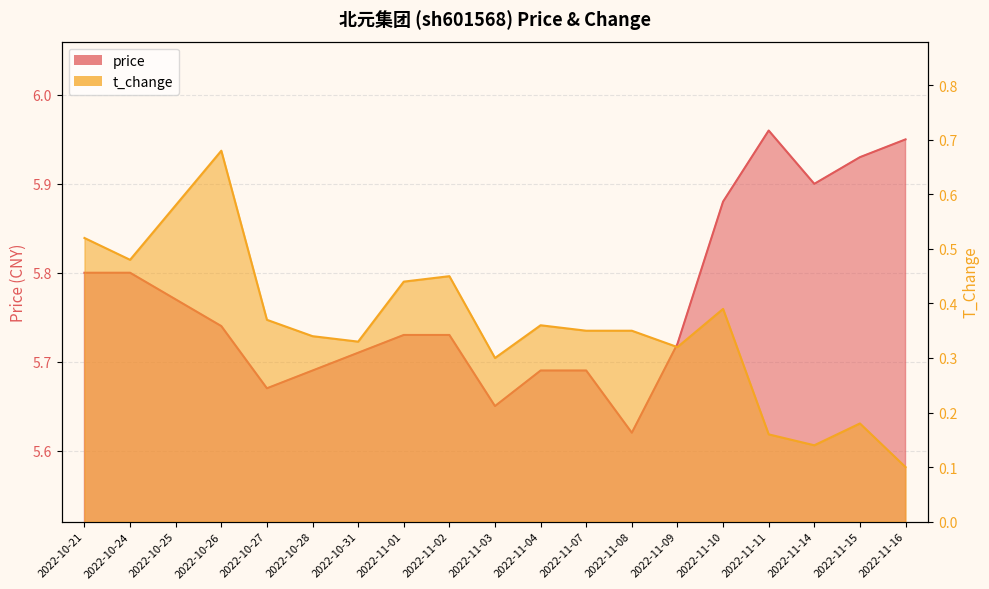

Count the t_change values in the range 0 to 1.

19